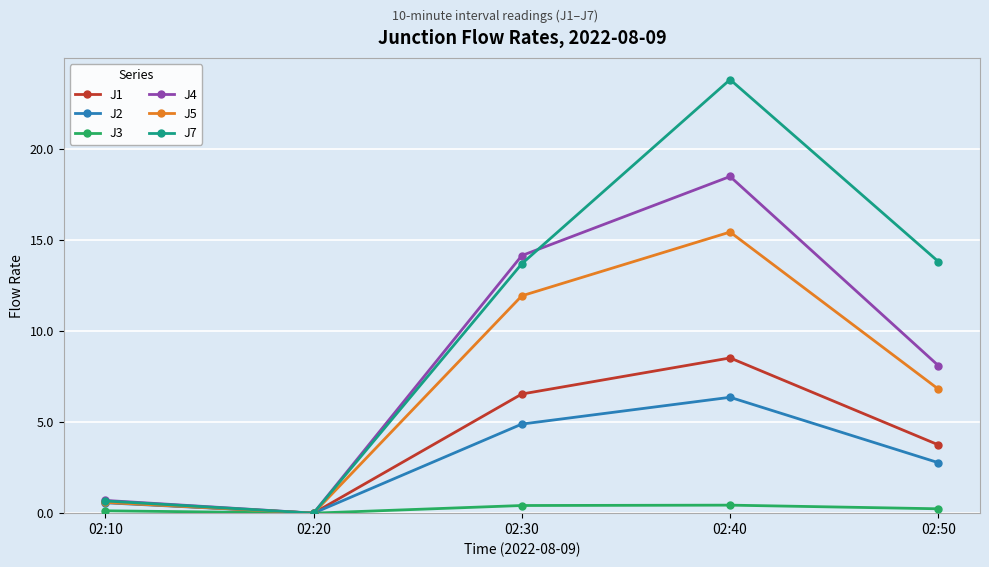

What is the sum of all J7 values?

52.0